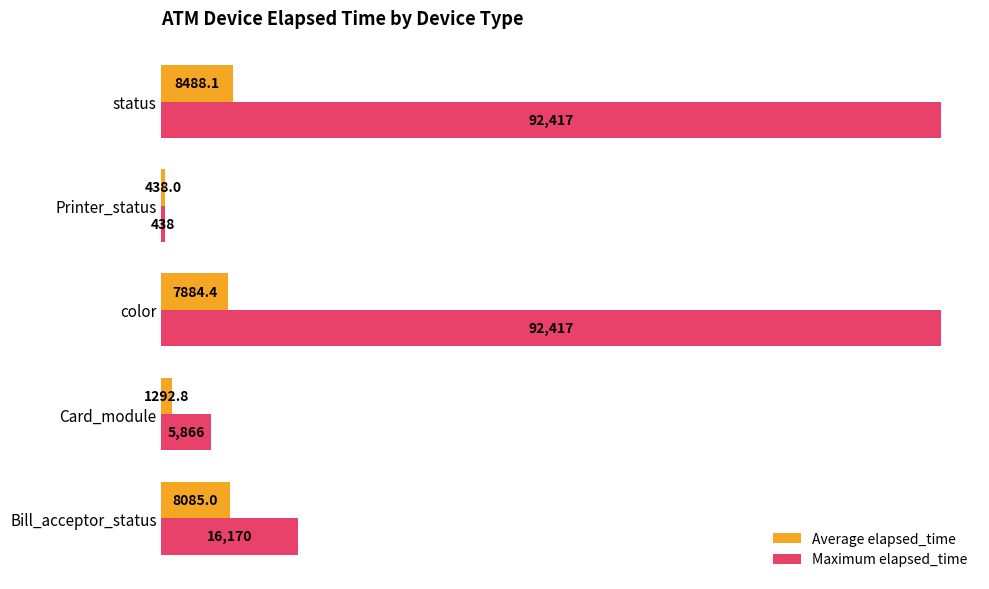

What is the smallest value displayed?

438.0